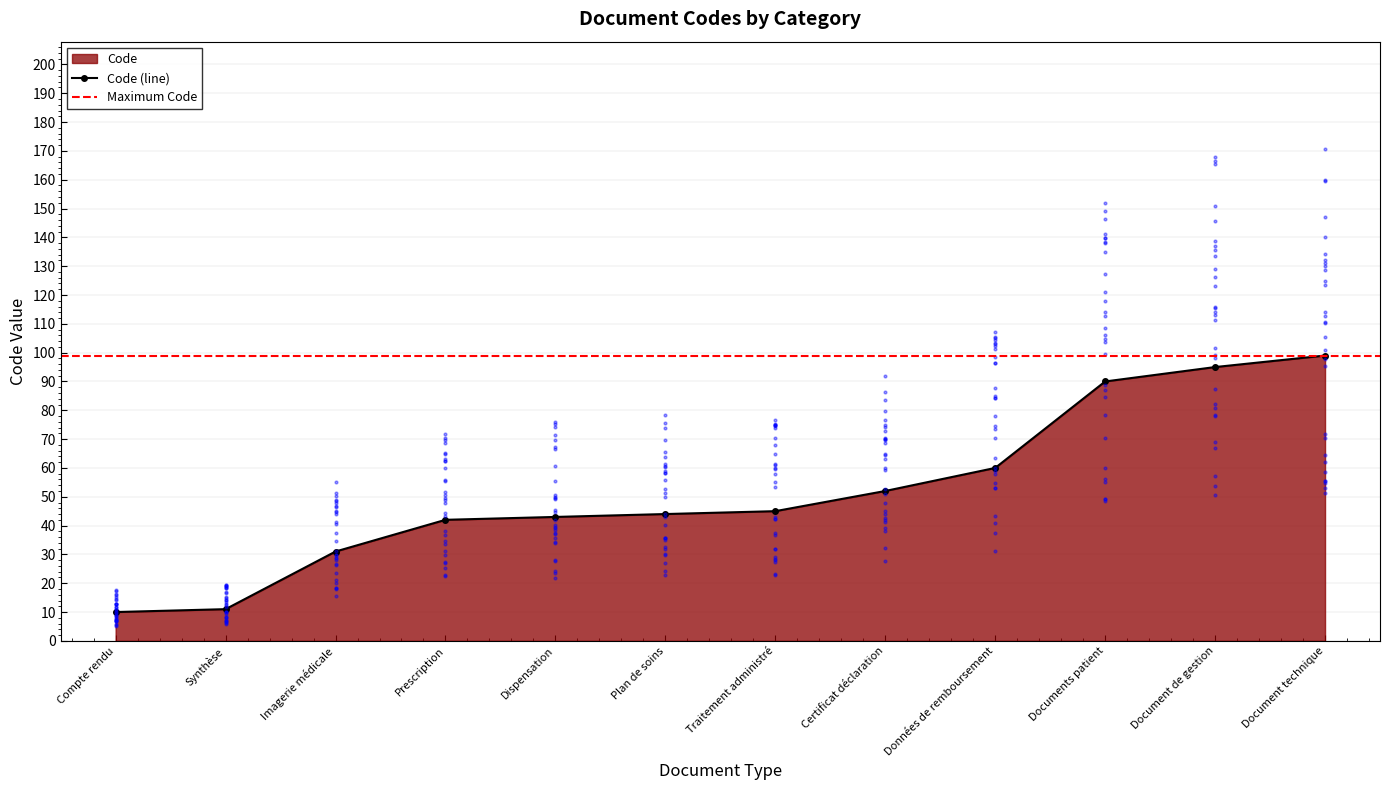

What is the change in value from Dispensation to Traitement administré?

+2